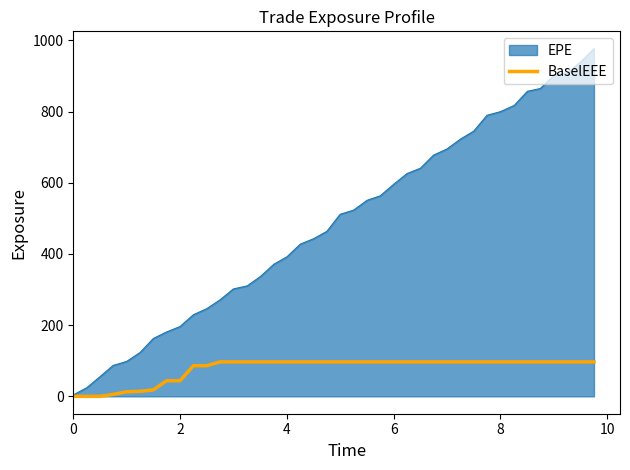

Which series has the widest spread of values?

EPE